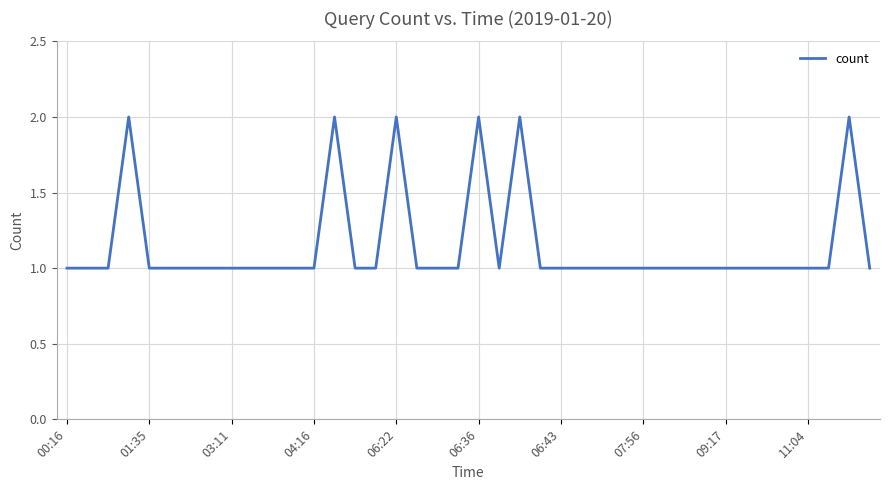

Is it true that the value at 00:16 is 2?

False